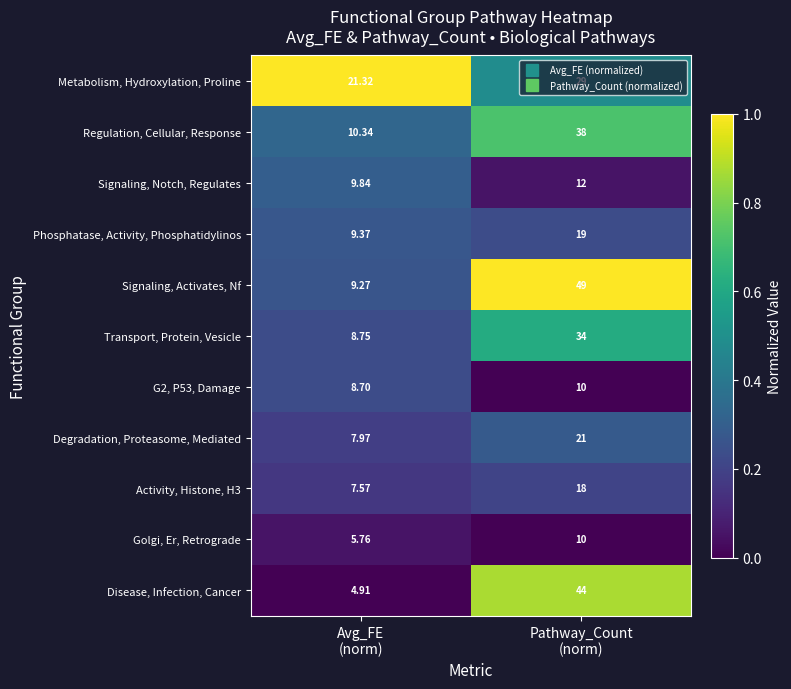

Which series has the largest total across all categories?

Signaling, Activates, Nf